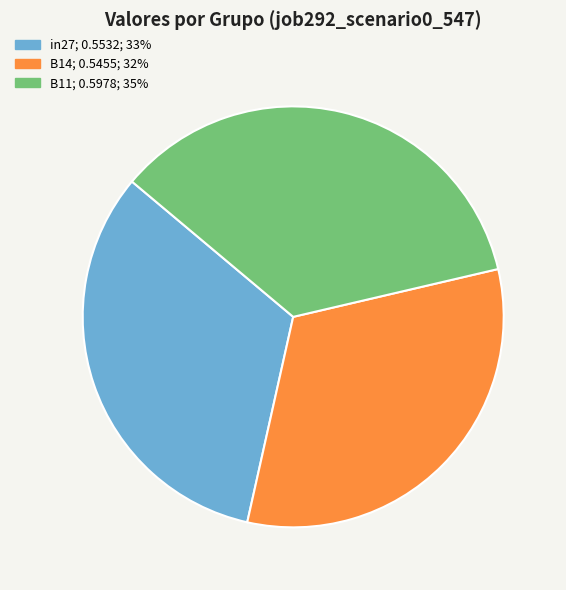

How many segments does this pie chart have?

3